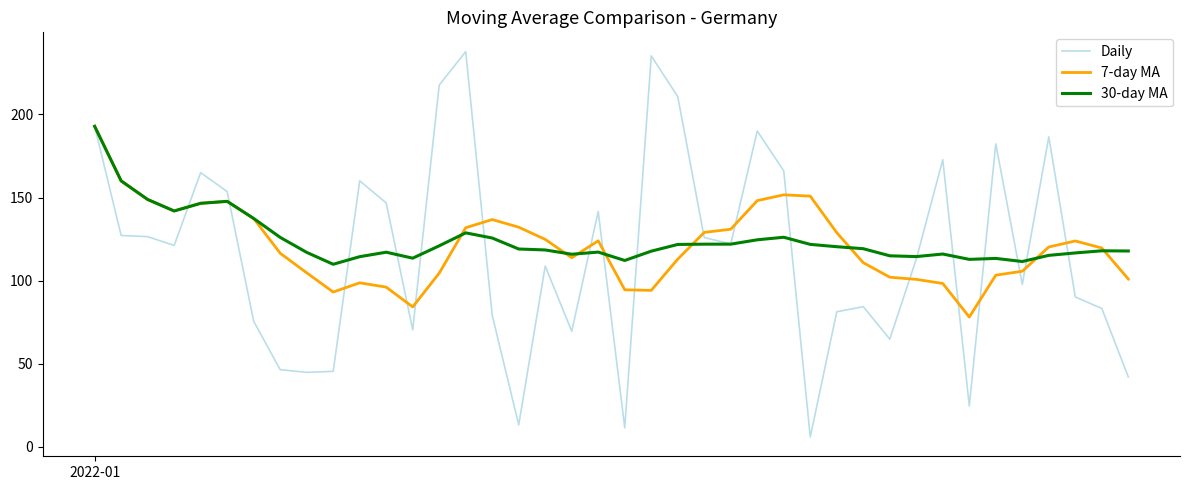

In 30-day MA, how many points are higher than both neighbors (excluding endpoints)?

8